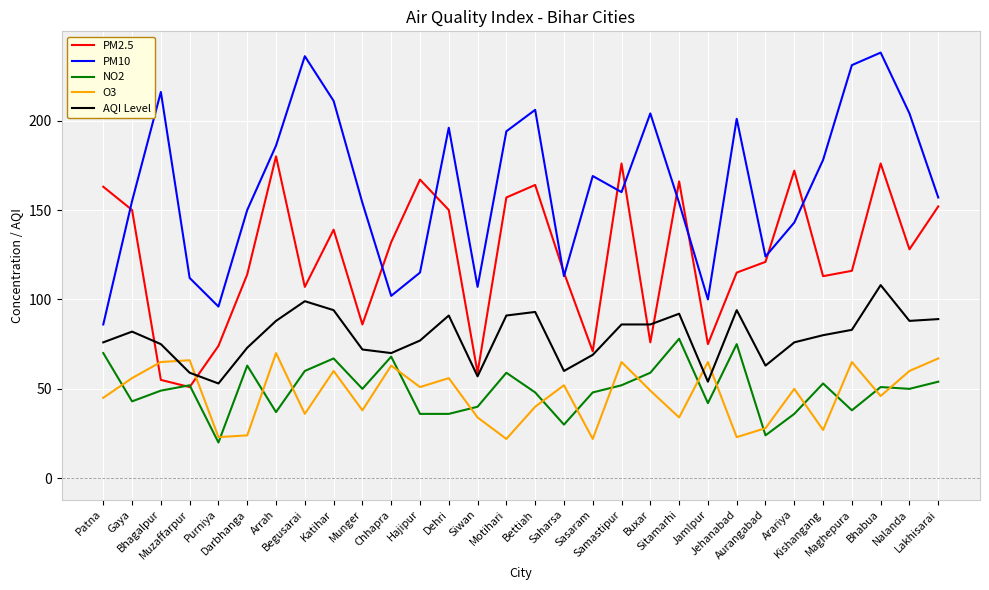

Where does the NO2 series first go above 50?

Patna